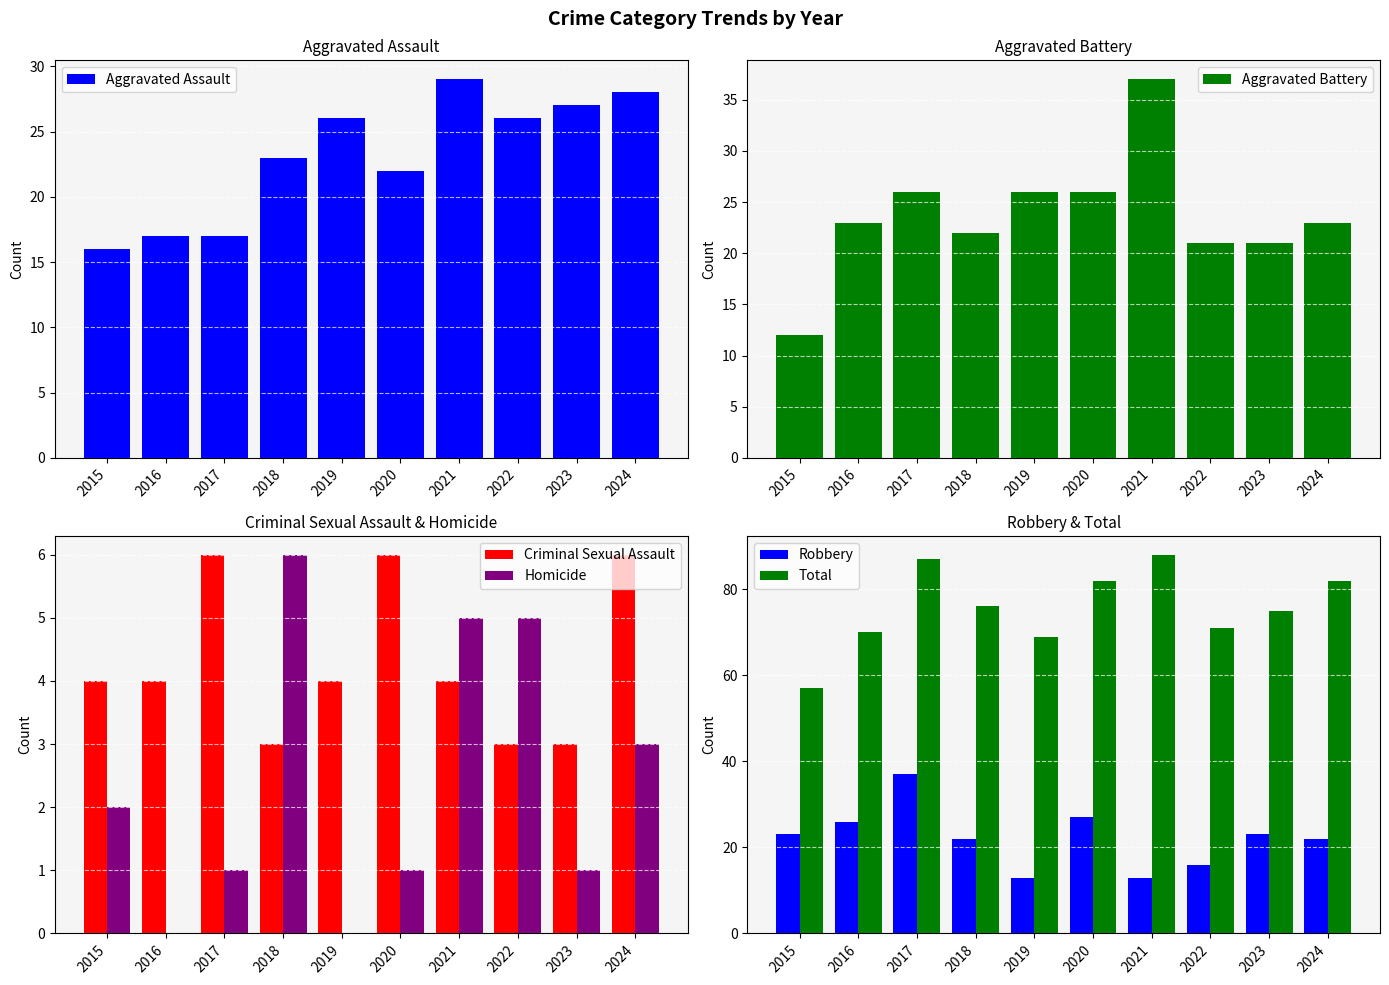

Which series has the widest spread of values?

Total